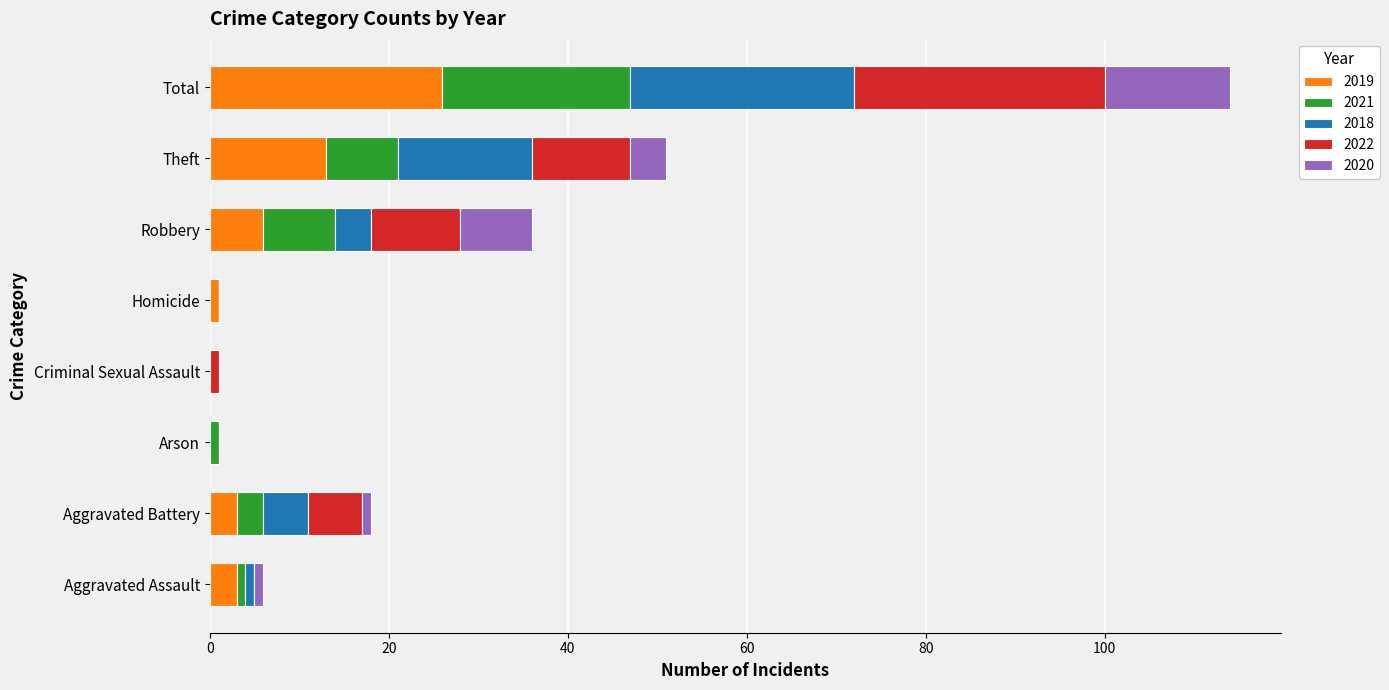

What is the sum of all 2019 values?

52